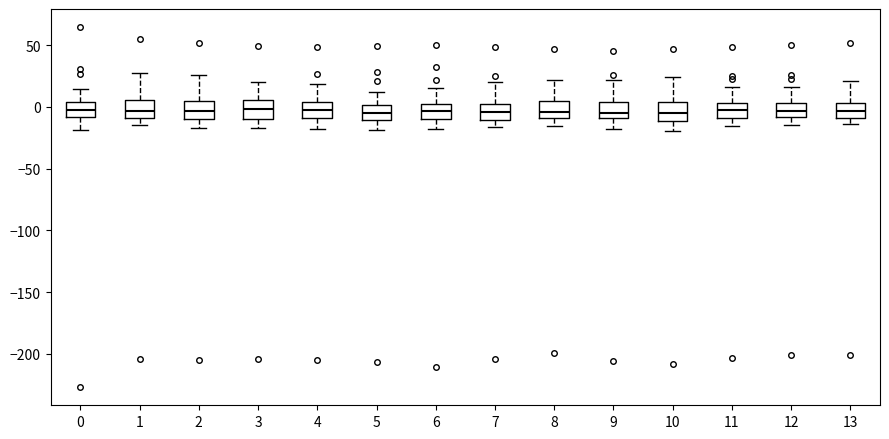

Reading left to right, transcribe this box plot: for each box, give where its median line is, the range the box spans, and where its two whiskers end, as read against the y-axis. The values are not printed on the chart, so give them approximately, as read against the axis.

0: median 0, box -10 to 5, whiskers -20 to 15
1: median -5, box -10 to 5, whiskers -15 to 25
2: median -5, box -10 to 5, whiskers -15 to 25
3: median 0, box -10 to 5, whiskers -15 to 20
4: median -5, box -10 to 5, whiskers -20 to 20
5: median -5, box -10 to 0, whiskers -20 to 10
6: median -5, box -10 to 0, whiskers -20 to 15
7: median -5, box -10 to 5, whiskers -15 to 20
8: median -5, box -10 to 5, whiskers -15 to 20
9: median -5, box -10 to 5, whiskers -20 to 20
10: median -5, box -10 to 5, whiskers -20 to 25
11: median -5, box -10 to 5, whiskers -15 to 15
12: median -5, box -10 to 5, whiskers -15 to 15
13: median -5, box -10 to 5, whiskers -15 to 20